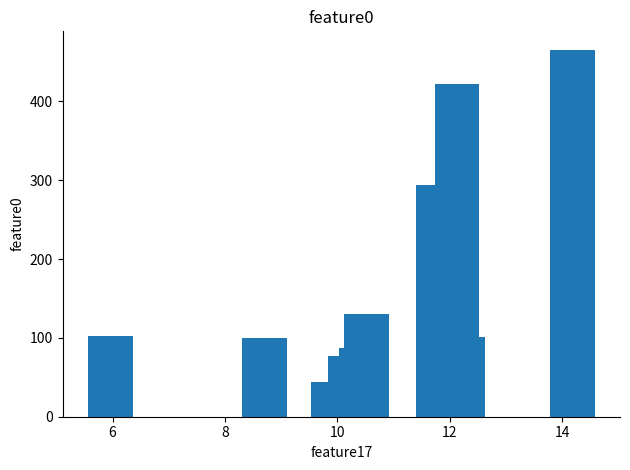

What is the maximum value shown in the chart?

465.7